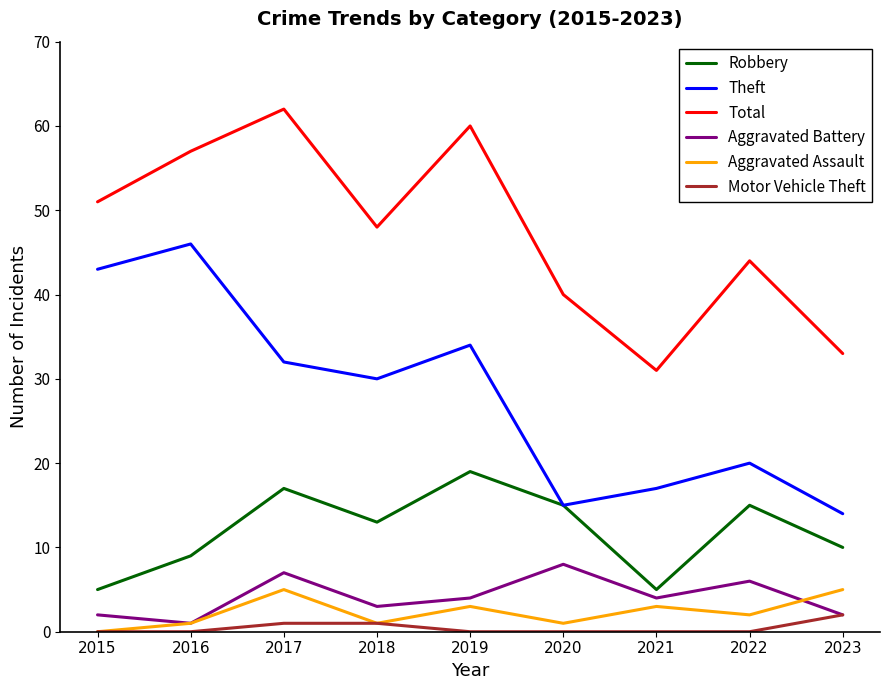

List the series in order of their peak value, lowest first.

Motor Vehicle Theft, Aggravated Assault, Aggravated Battery, Robbery, Theft, Total